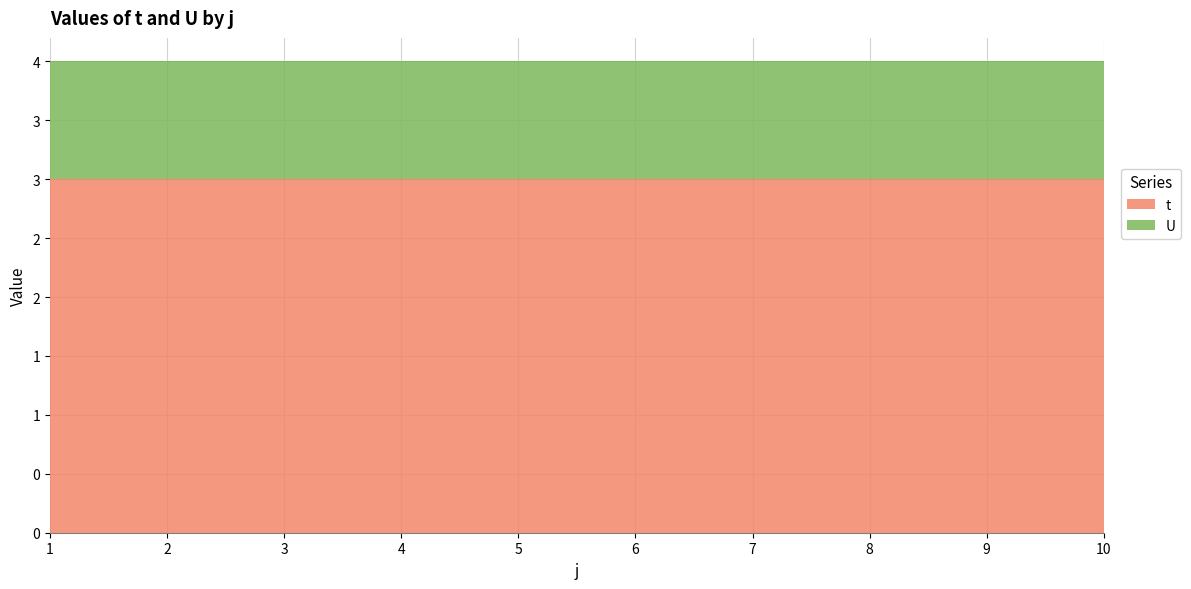

What is the value of the U point at the 10th from the left?

1